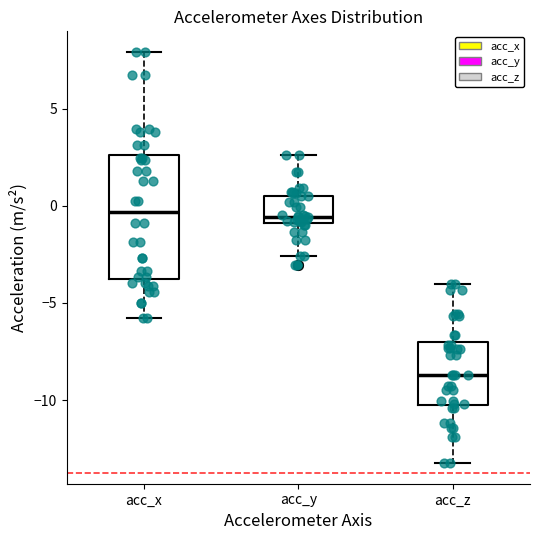

Reading left to right, transcribe this box plot: for each box, give where its median line is, the range the box spans, and where its two whiskers end, as read against the y-axis. The values are not printed on the chart, so give them approximately, as read against the axis.

acc_x: median -0.5, box -4.0 to 2.5, whiskers -6.0 to 8.0
acc_y: median -0.5, box -1.0 to 0.5, whiskers -2.5 to 2.5
acc_z: median -8.5, box -10.5 to -7.0, whiskers -13.0 to -4.0